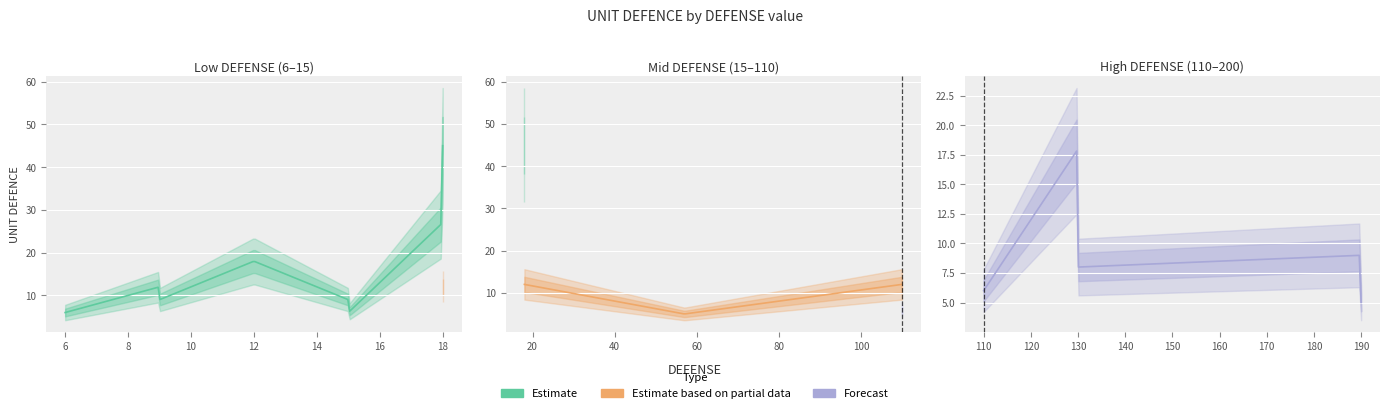

Which label corresponds to the smallest value in the chart?

57